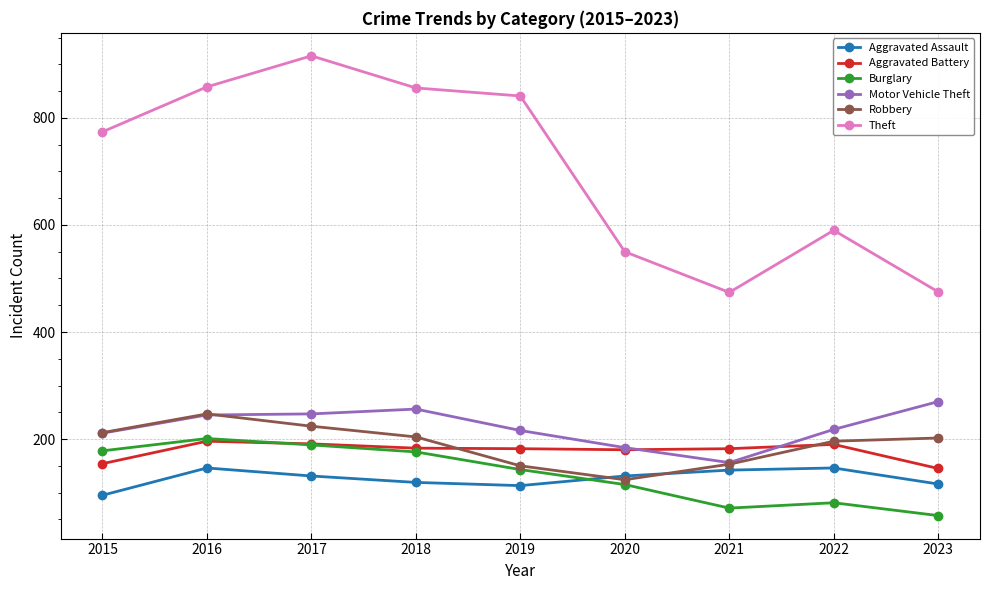

Which category has the highest value in the Robbery series?

2016